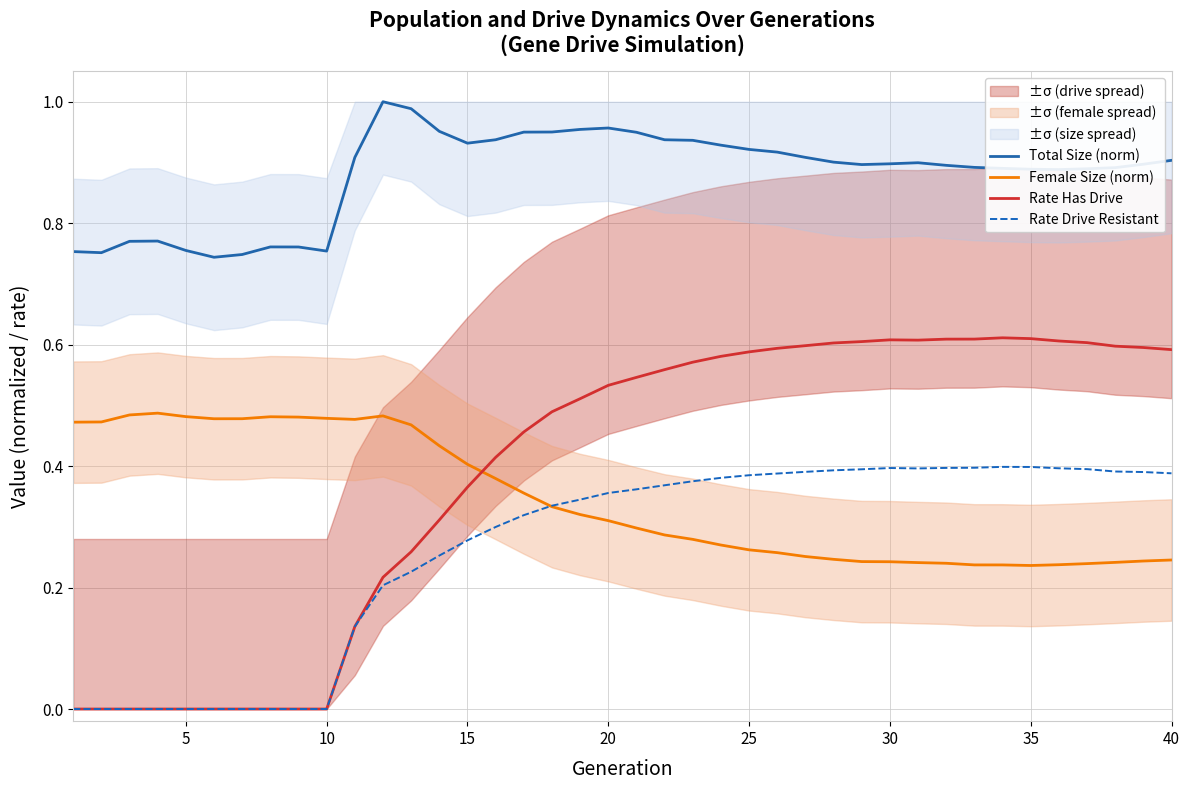

Count the number of data series in this chart.

4